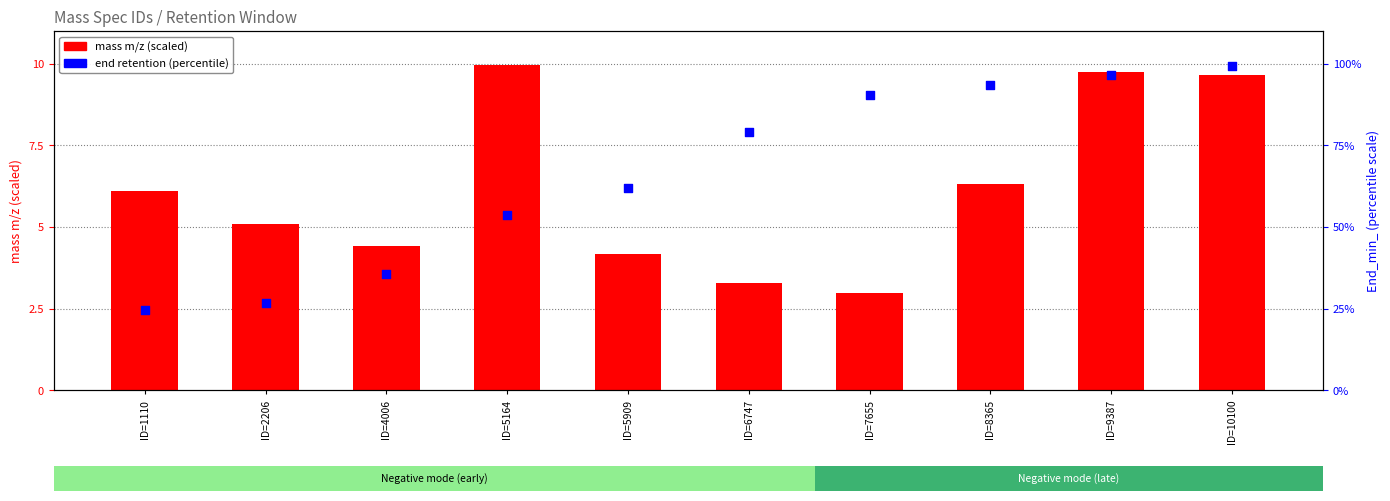

Which series reaches the maximum Y coordinate?

end_min (percentile)